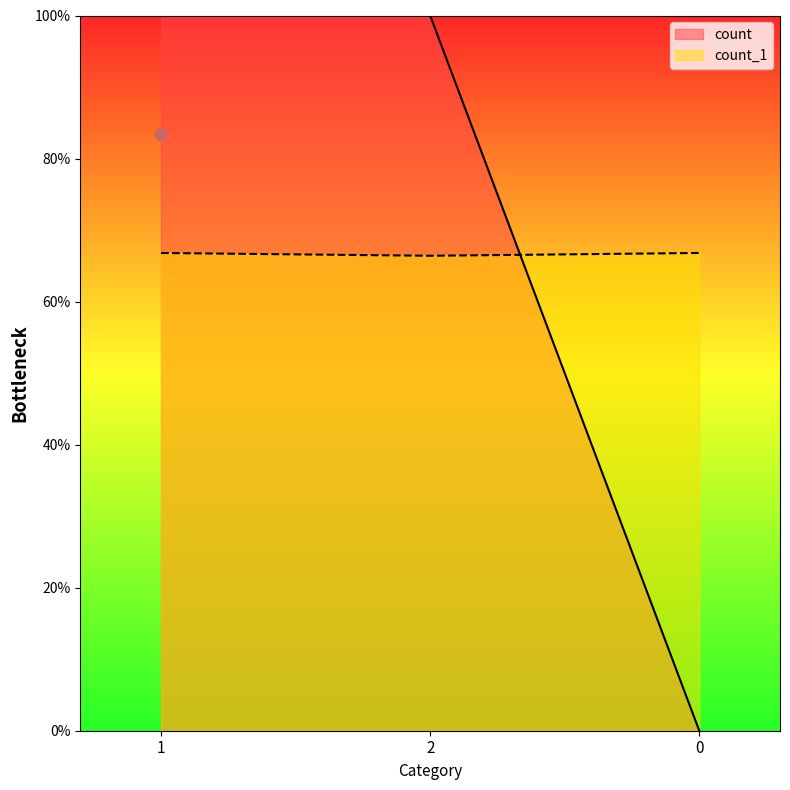

At how many categories does at least one series exceed 49?

3